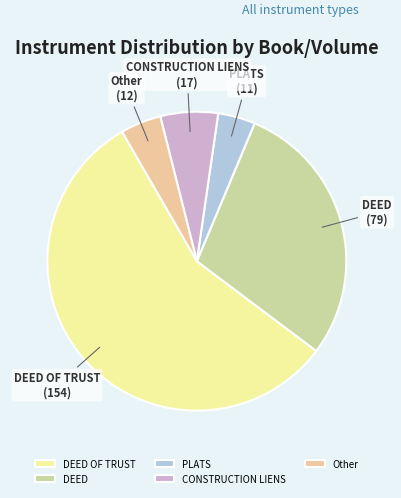

Is the sum of DEED OF TRUST and PLATS greater than half?

Yes